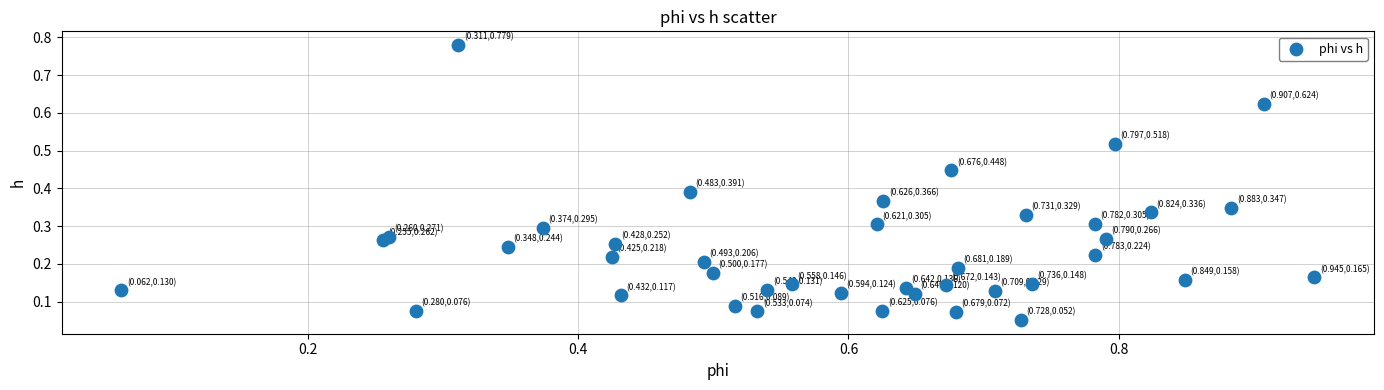

What is the range of Y values (max minus min)?

0.7